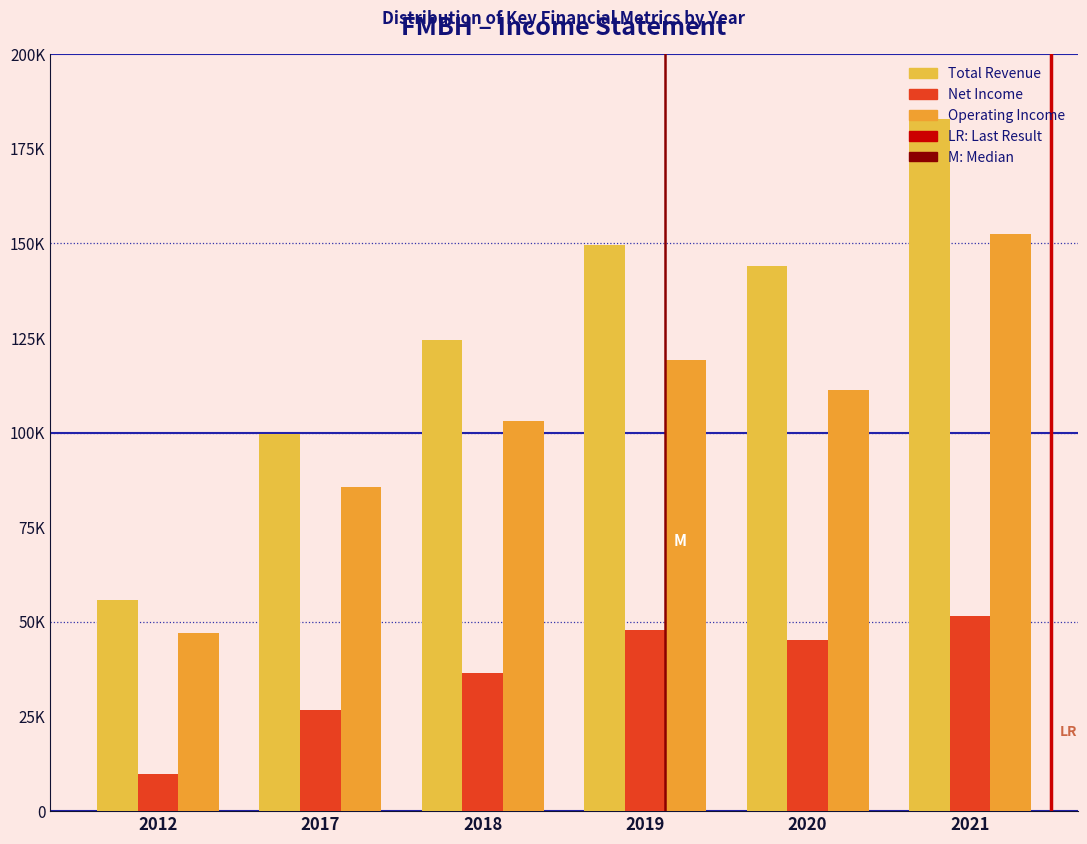

Does the chart contain any negative values?

No